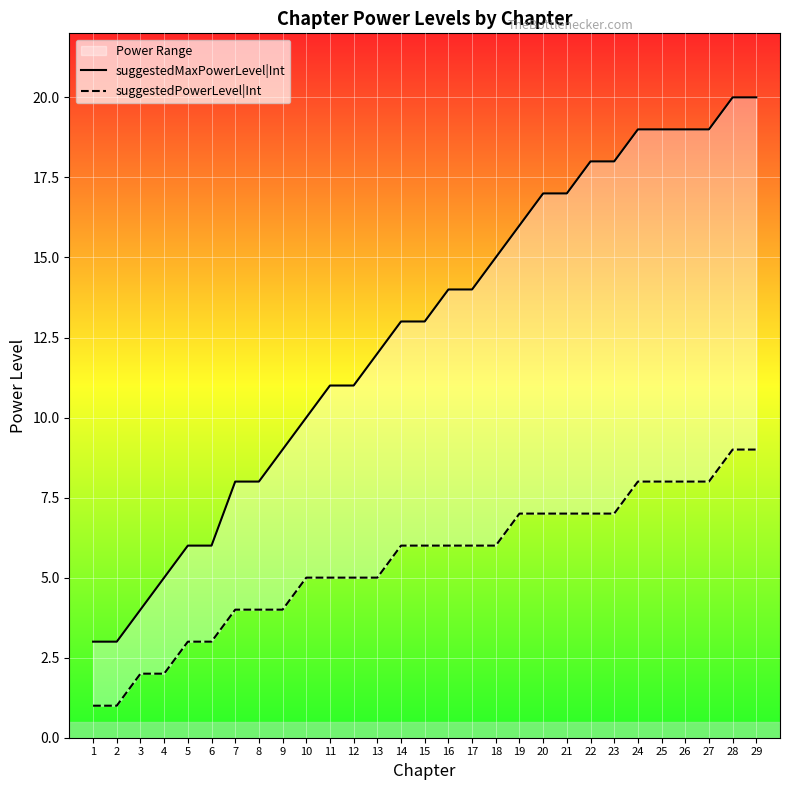

List the labels in order of suggestedPowerLevel|Int value, smallest first.

1, 2, 3, 4, 5, 6, 7, 8, 9, 10, 11, 12, 13, 14, 15, 16, 17, 18, 19, 20, 21, 22, 23, 24, 25, 26, 27, 28, 29